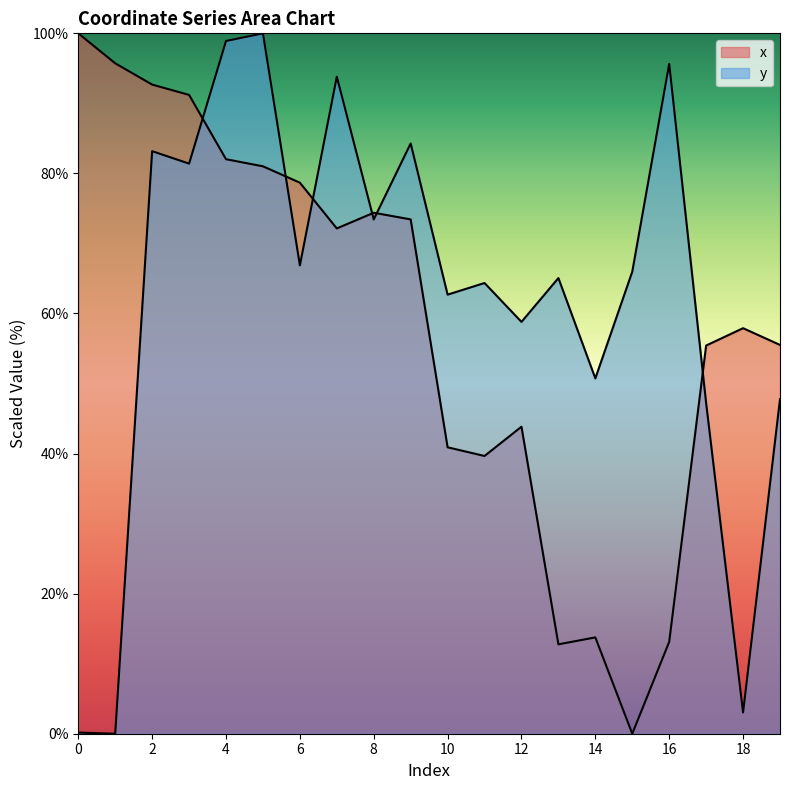

Reading left to right, transcribe all the data shown in this chart.

x: 100.0	95.7	92.7	91.2	82.0	81.0	78.7	72.1	74.4	73.4	40.9	39.7	43.8	12.8	13.8	0.0	13.1	55.4	57.9	55.5
y: 0.2	0.0	83.2	81.4	98.9	100.0	66.9	93.8	73.4	84.3	62.7	64.4	58.8	65.1	50.7	66.0	95.6	47.2	3.0	47.8